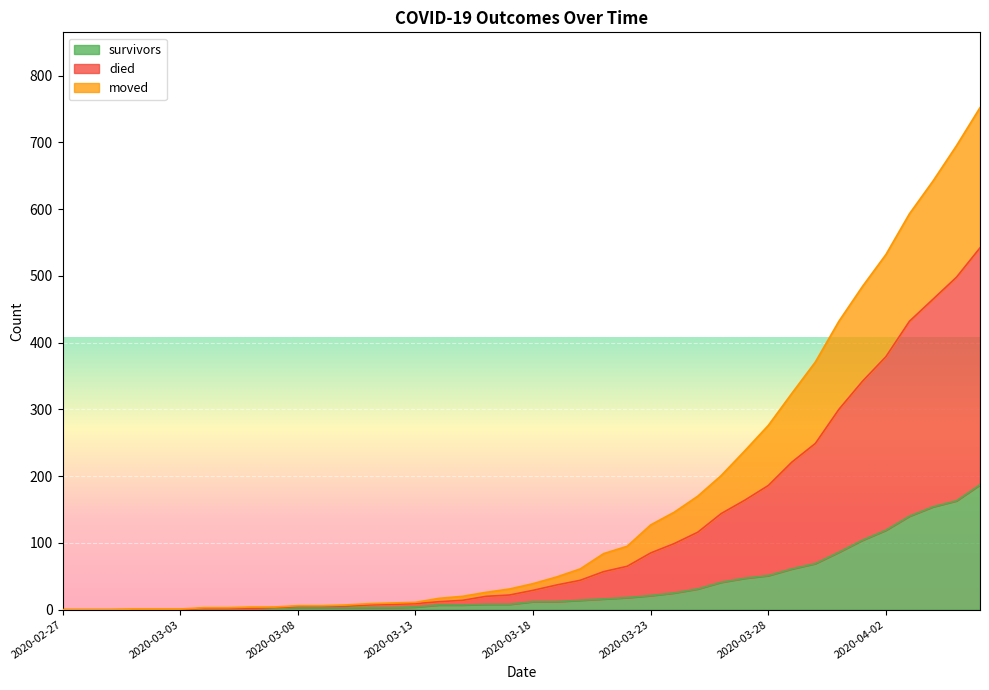

True or false: died has a value of 35 at 2020-03-15.

False